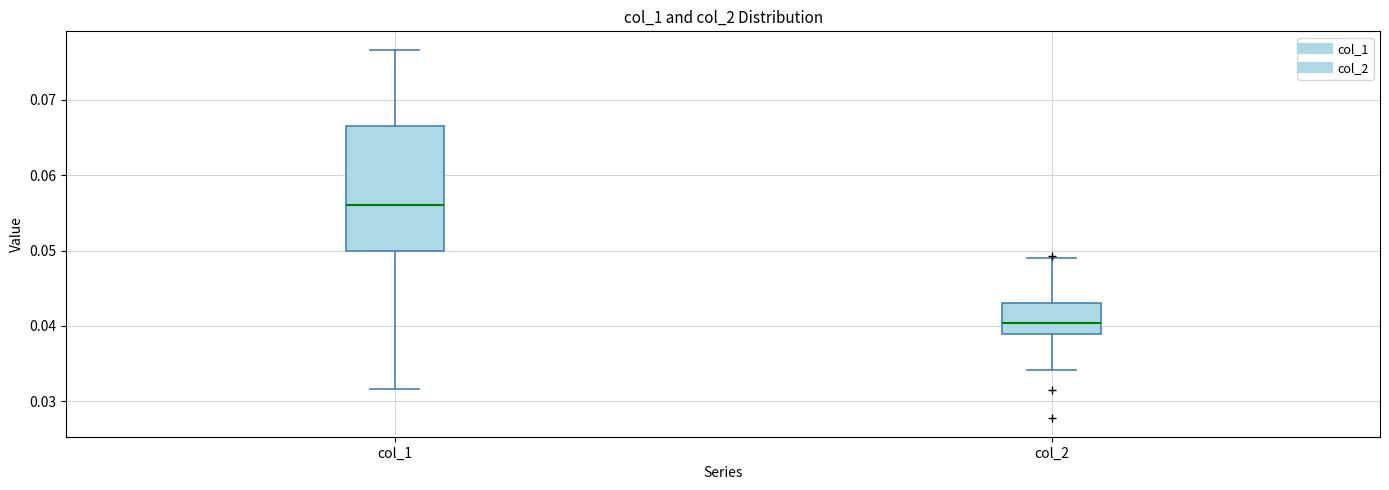

Comparing the boxes themselves (not the whiskers), which one is the tallest?

col_1